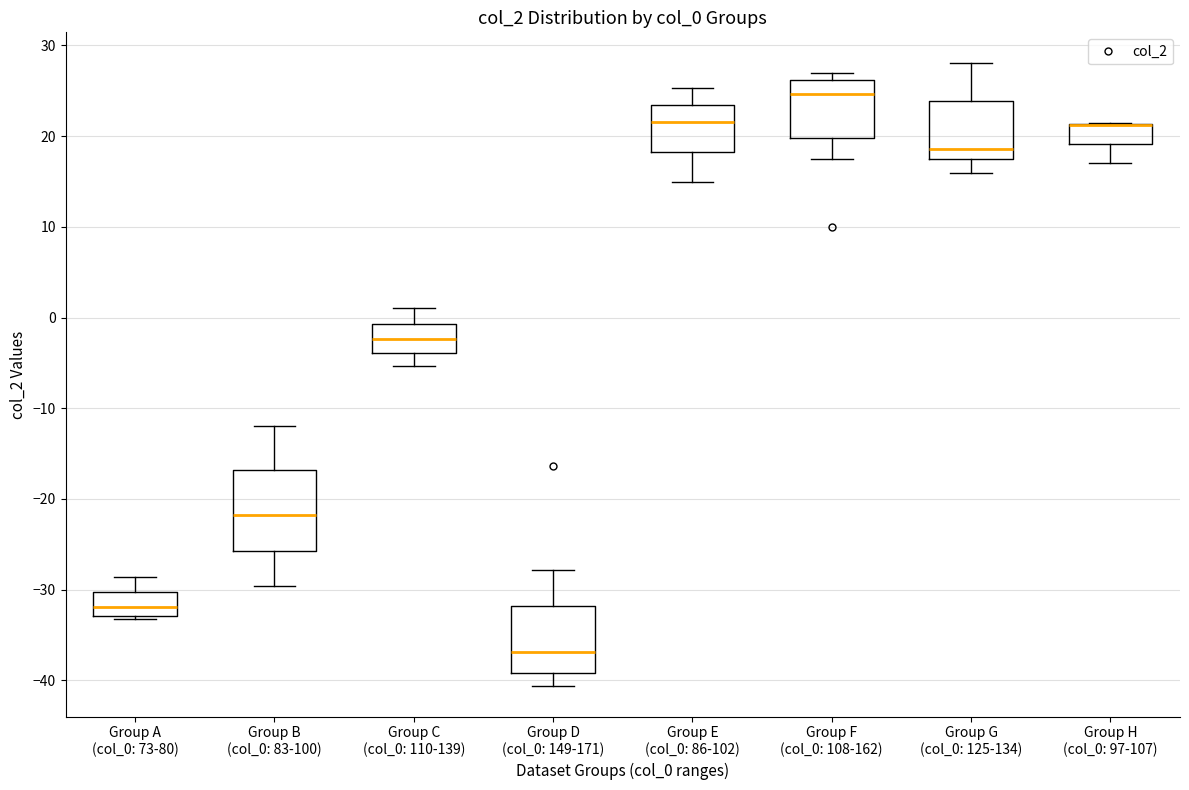

Which box is the tallest, from its lower edge to its upper edge?

Group B (col_0: 83-100)